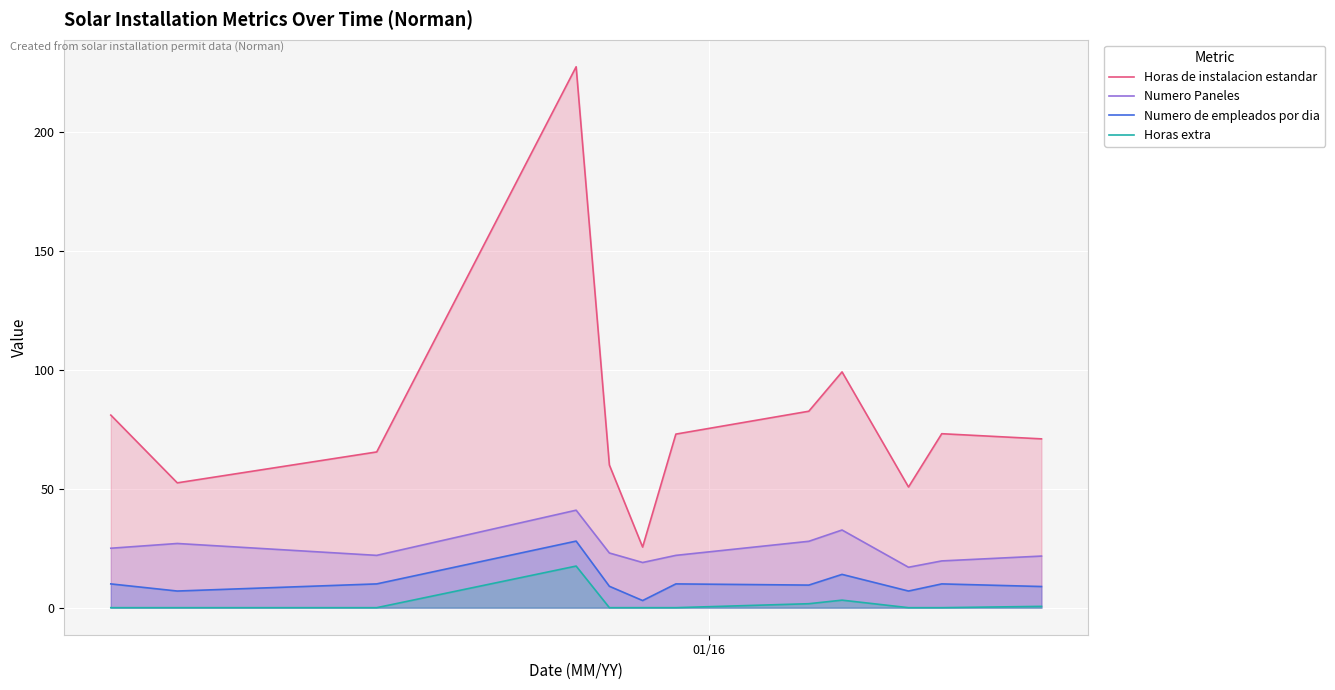

Does the chart display data point markers on the line(s)?

No